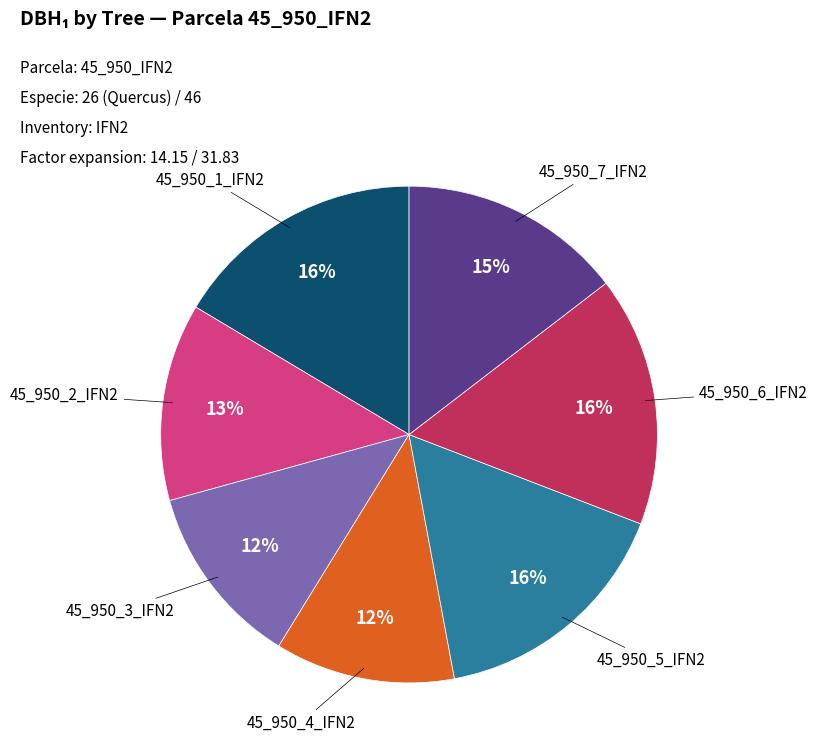

How many slices are in this pie chart?

7